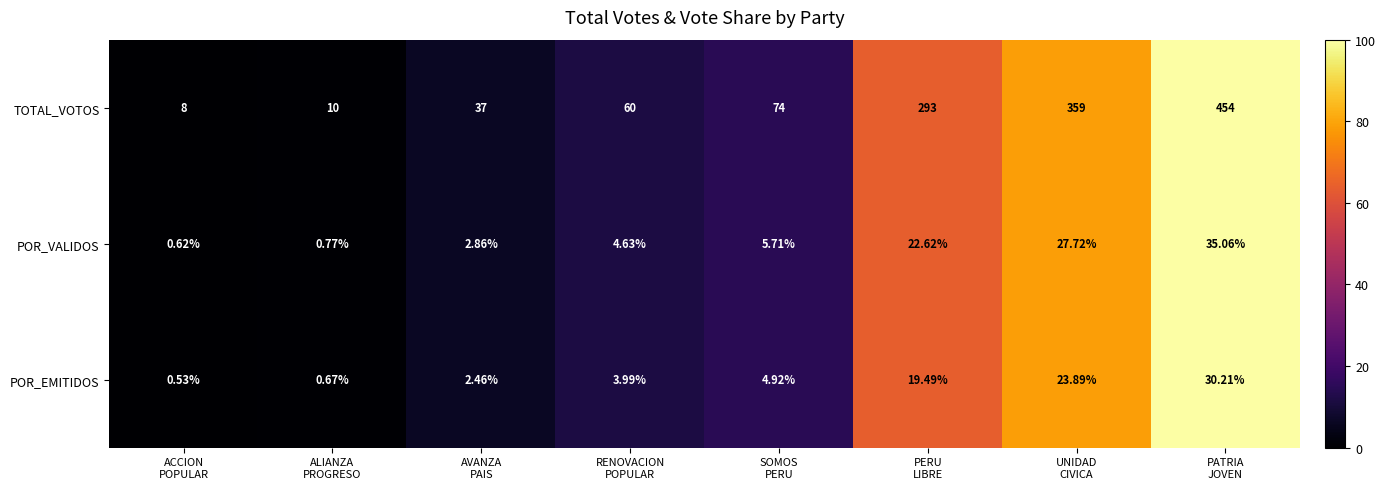

At which category does the chart reach its peak across all series?

PATRIA
JOVEN